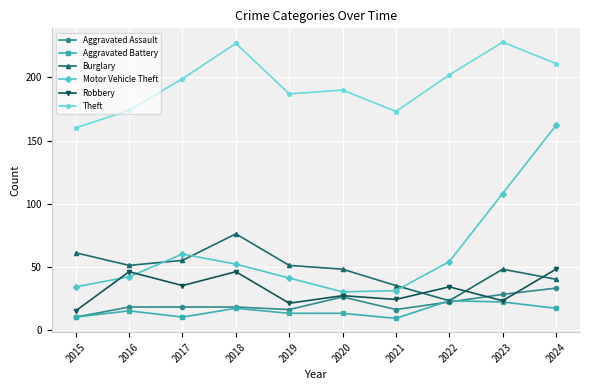

Rank the series by their maximum value, from highest to lowest.

Theft, Motor Vehicle Theft, Burglary, Robbery, Aggravated Assault, Aggravated Battery